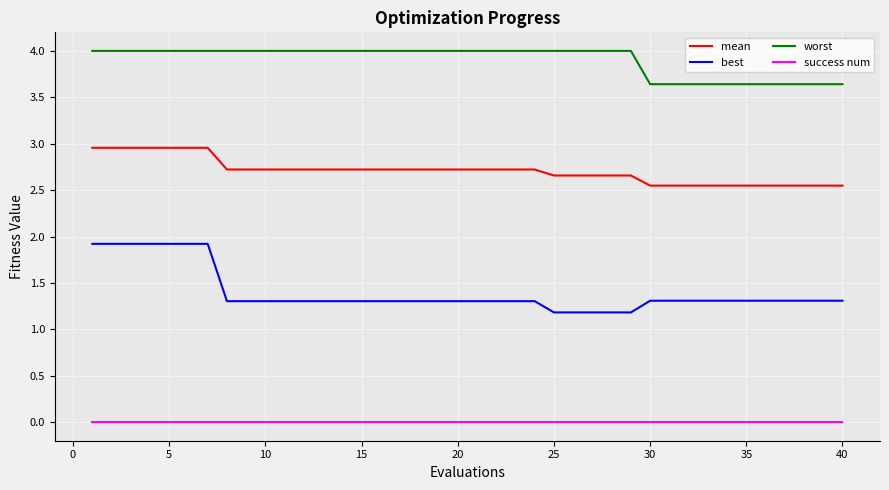

Rank the series by their maximum value, from highest to lowest.

worst, mean, best, success num